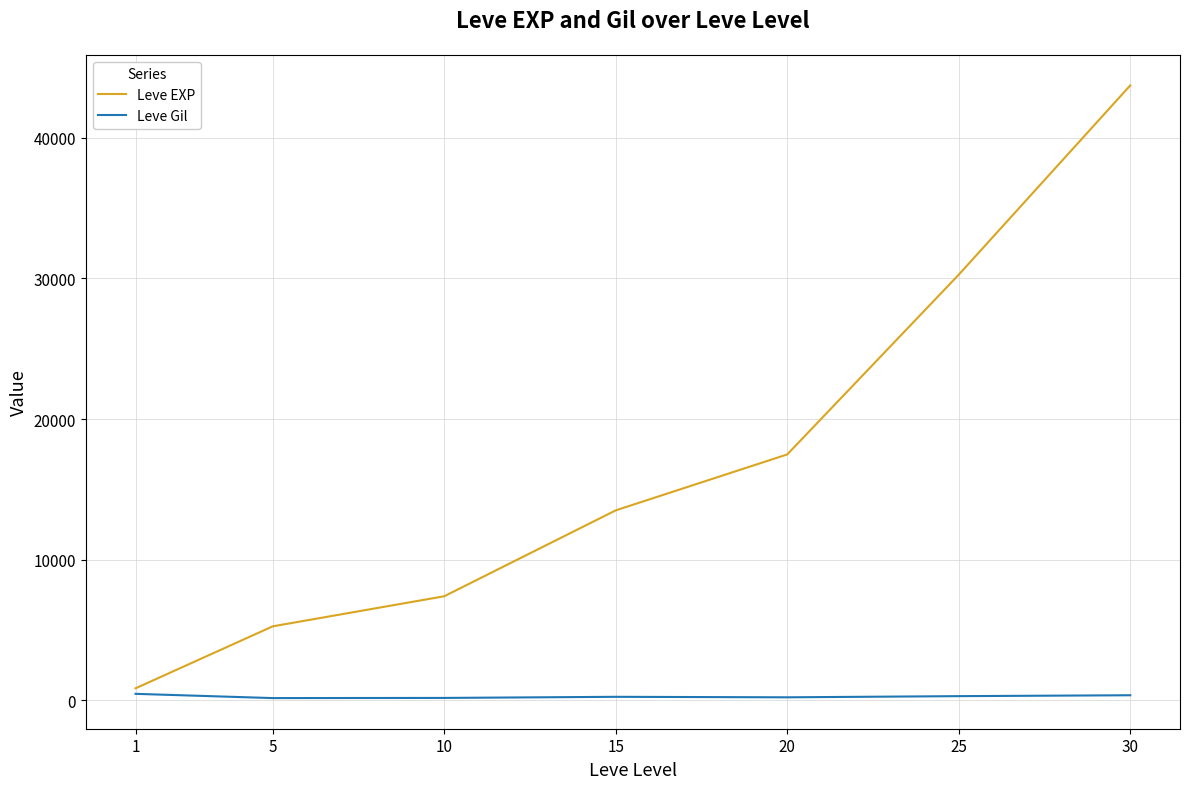

What are all the series names shown in the legend?

Leve EXP, Leve Gil